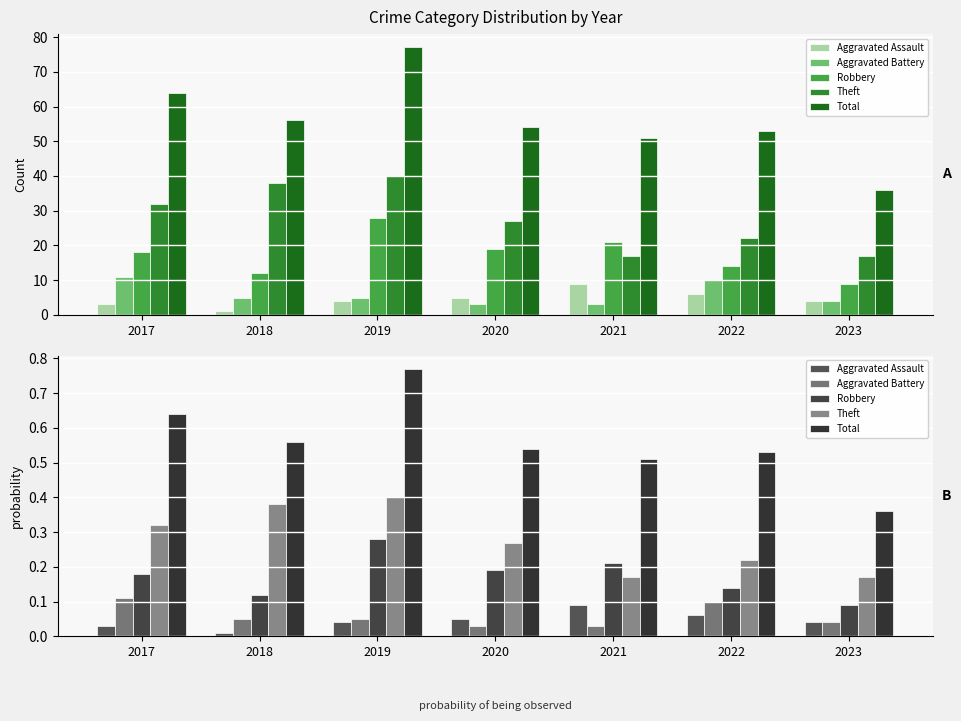

Count the Robbery values in the range 0 to 1.

7